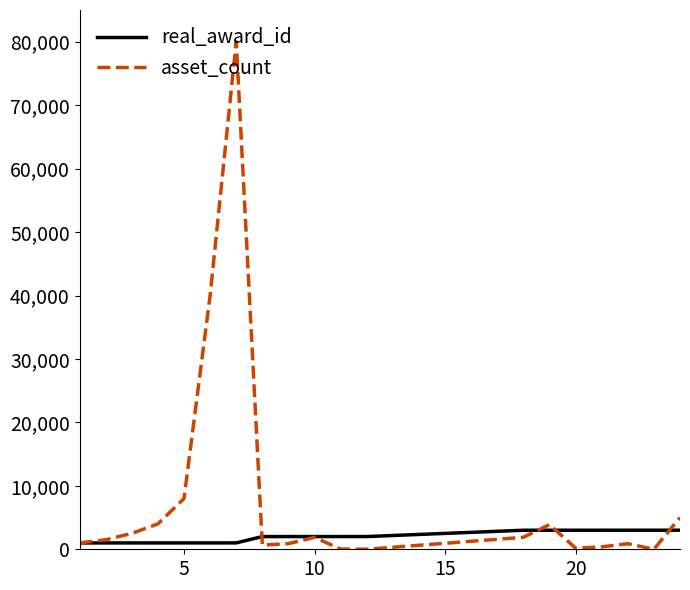

List the series in order of their peak value, highest first.

asset_count, real_award_id